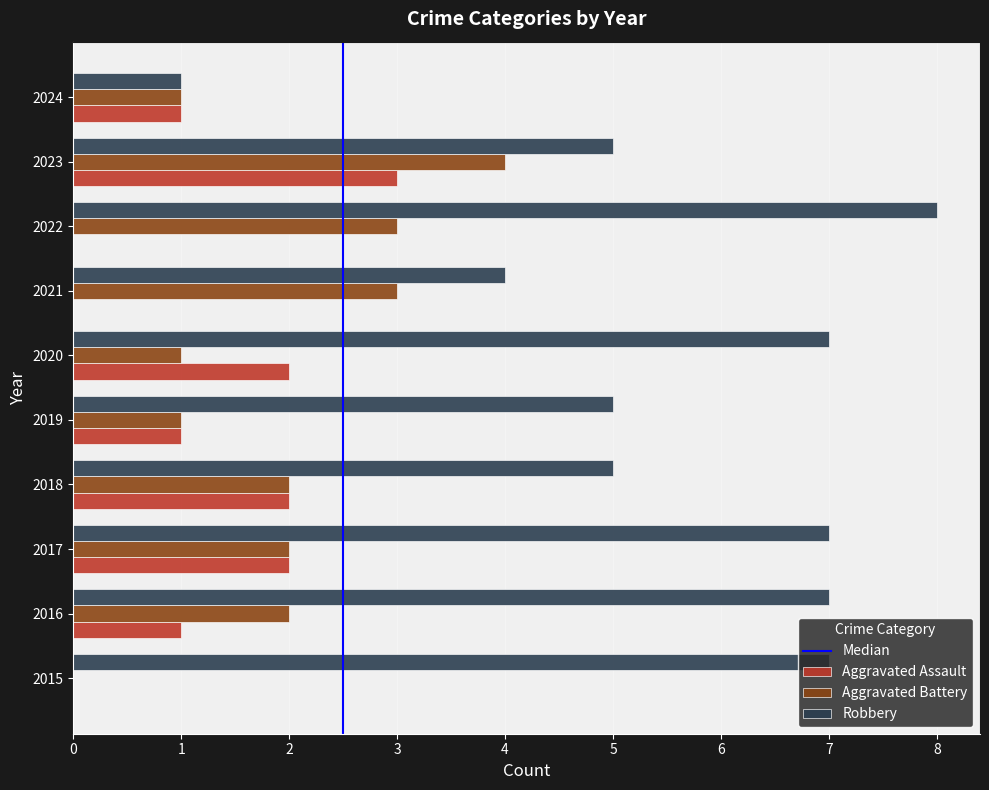

Count the Aggravated Battery values in the range 1 to 3.

8